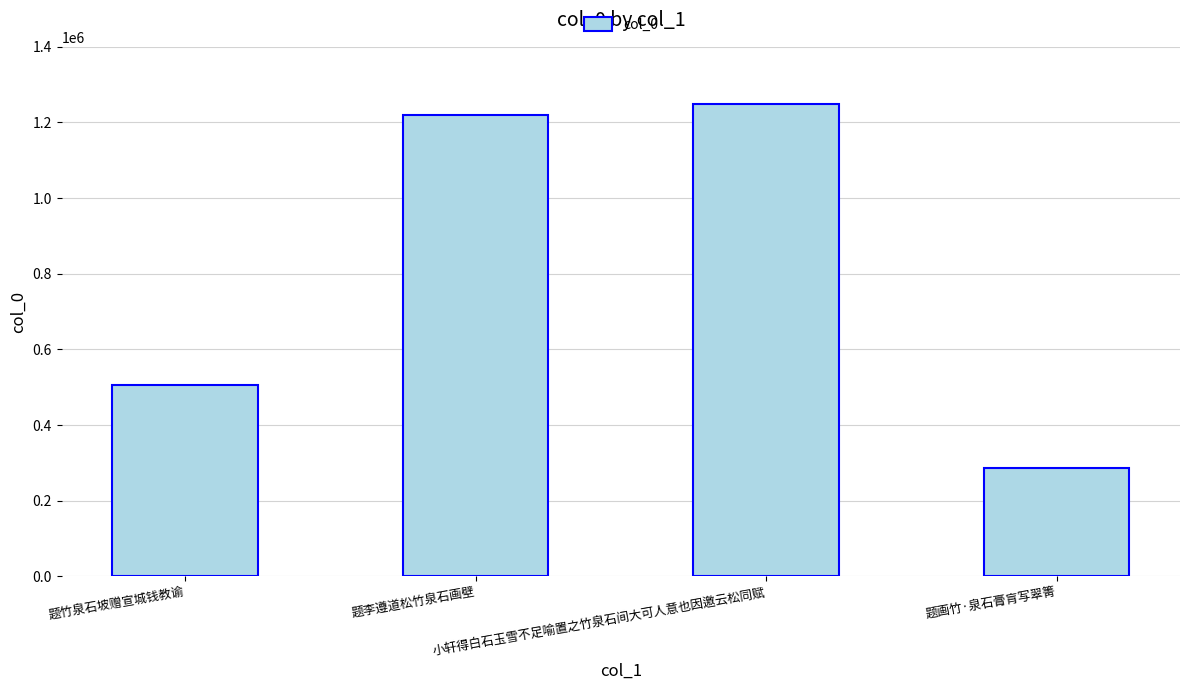

Which has a higher value, 小轩得白石玉雪不足喻置之竹泉石间大可人意也因邀云松同赋 or 题竹泉石坡赠宣城钱教谕?

小轩得白石玉雪不足喻置之竹泉石间大可人意也因邀云松同赋